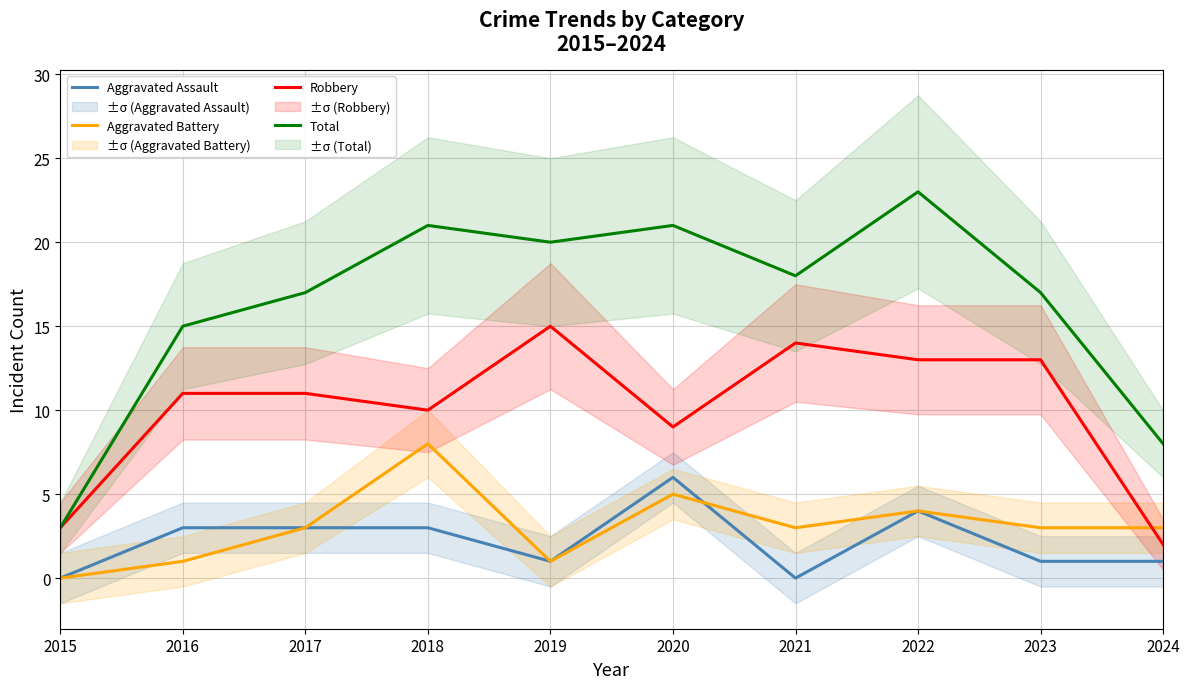

Count the number of data series in this chart.

4